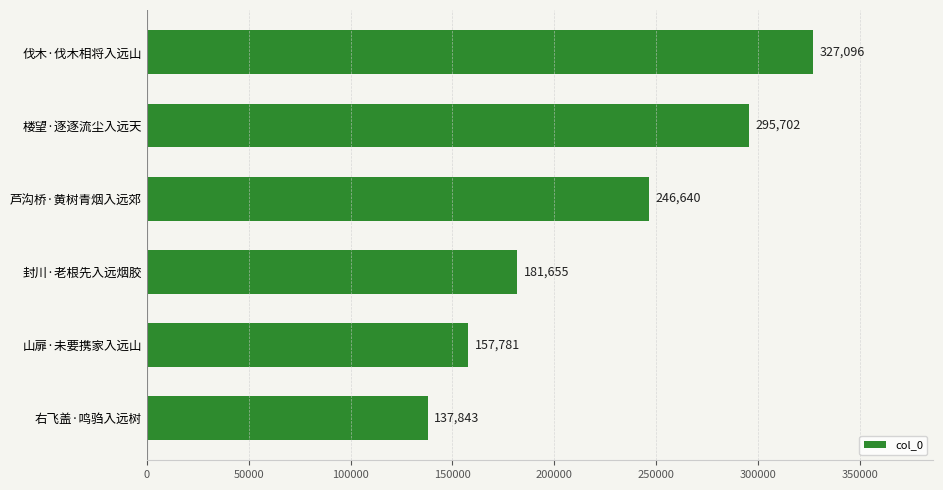

What is the average value?

224453